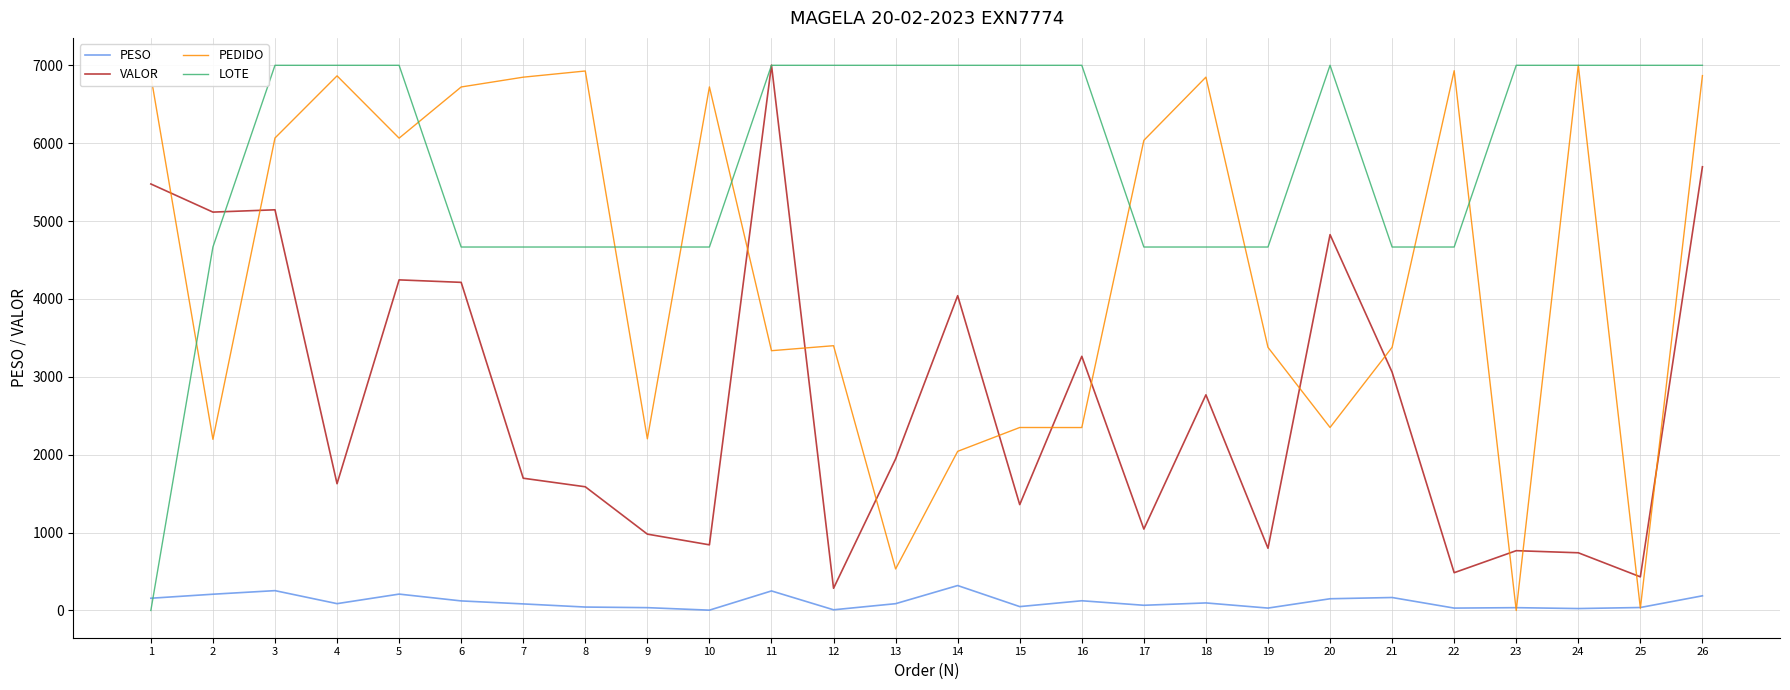

Read the LOTE value at 23.

7000.0